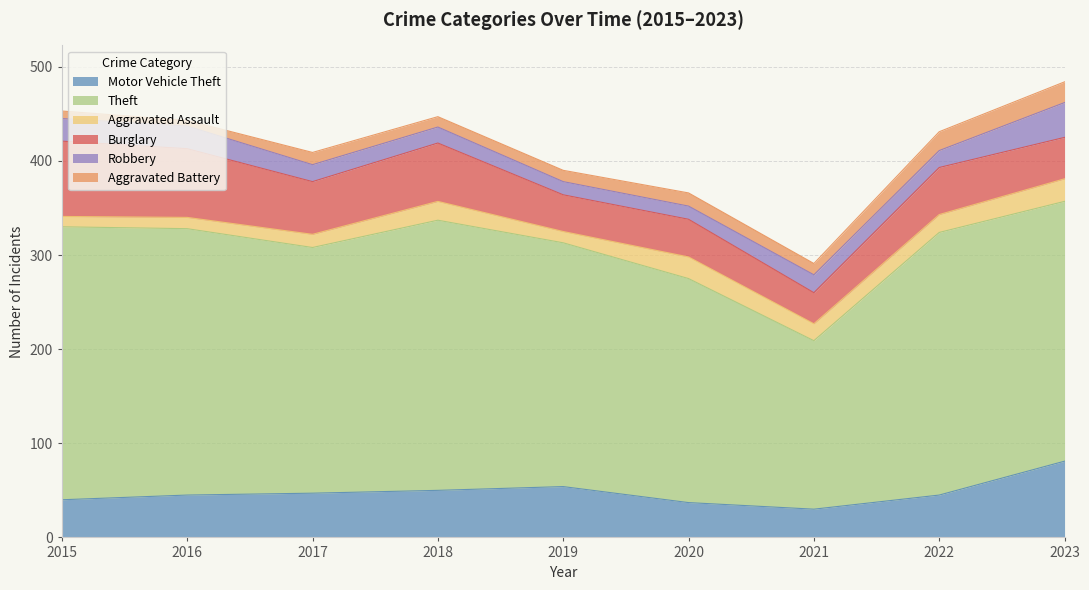

Is the value of Aggravated Assault at 2023 greater than the value of Motor Vehicle Theft at 2016?

No